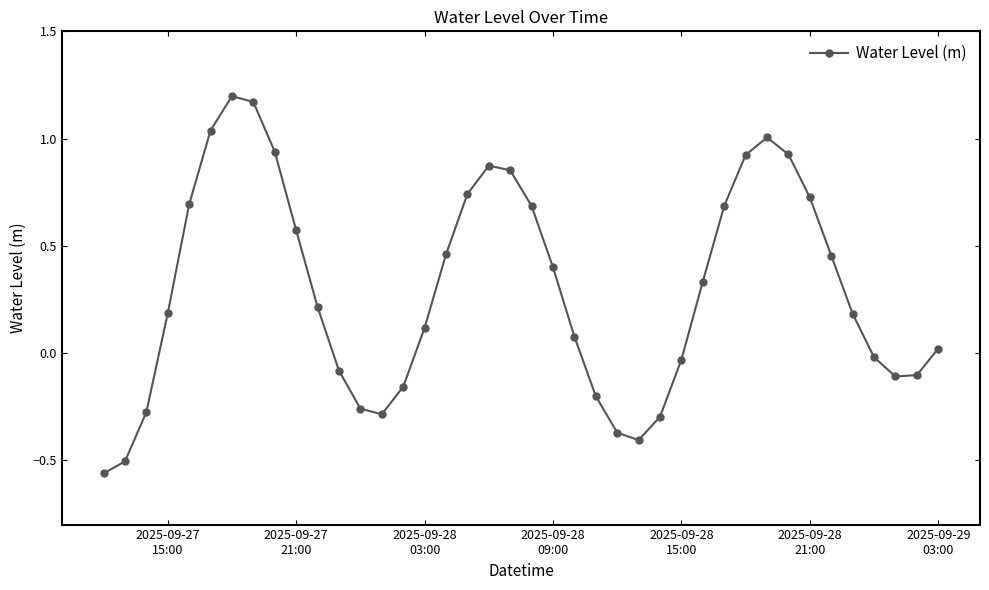

What is the value of the 22nd point from the left?

0.4